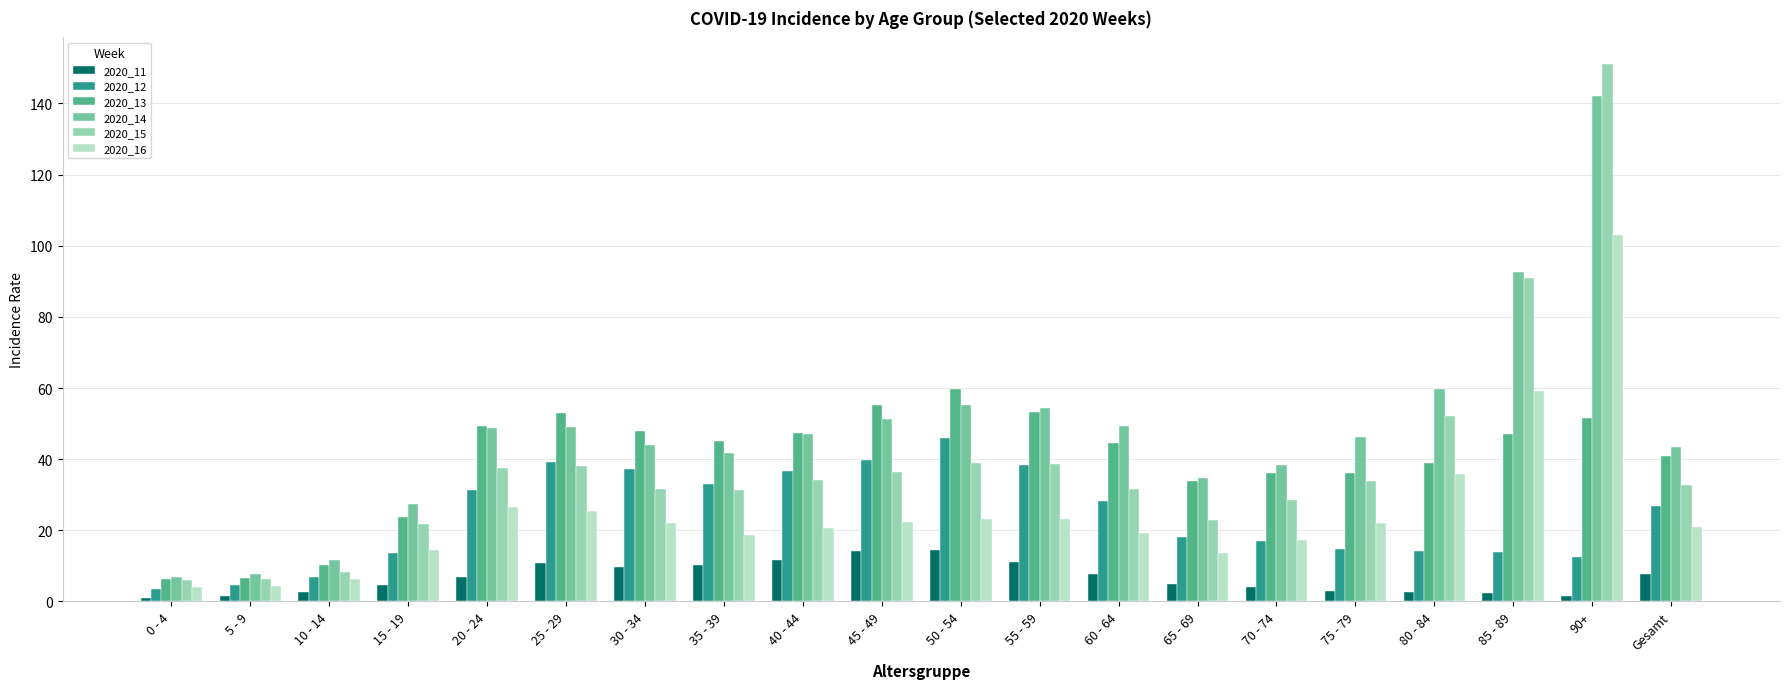

Is the value of 2020_15 at 0 - 4 greater than the value of 2020_12 at 75 - 79?

No